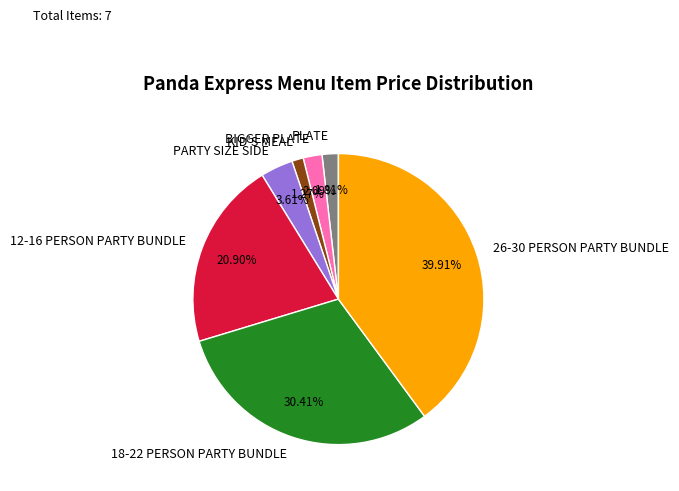

Is BIGGER PLATE the majority of the pie?

No